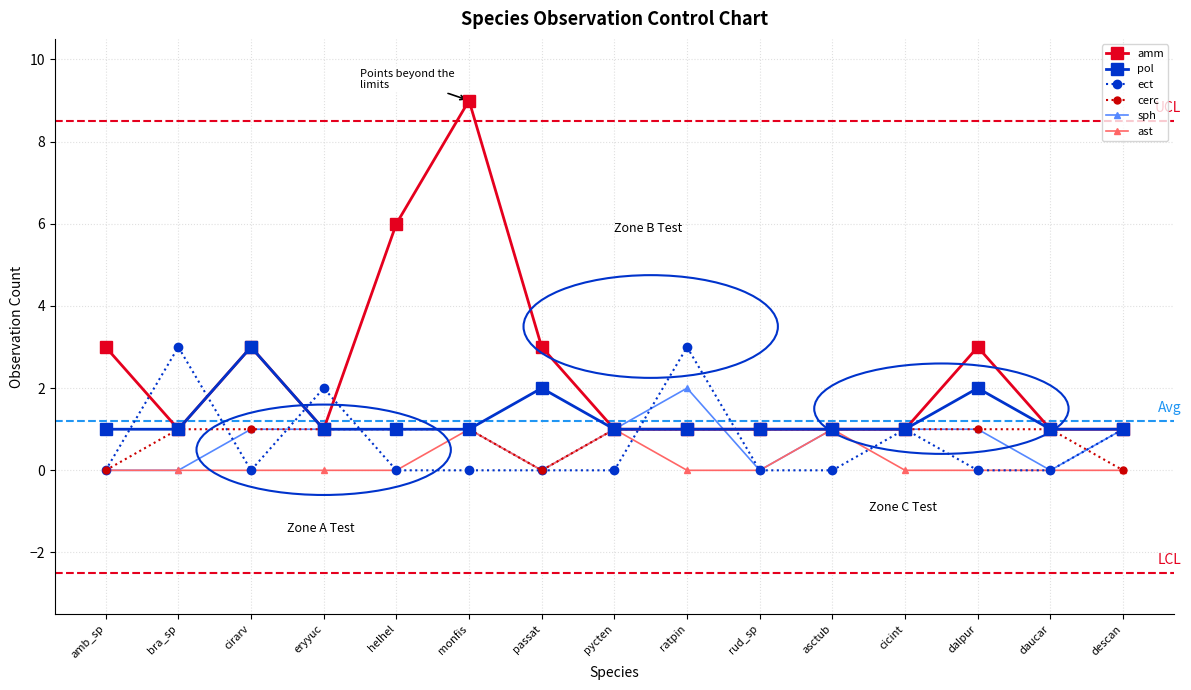

What is the label of the 14th point from the right?

bra_sp